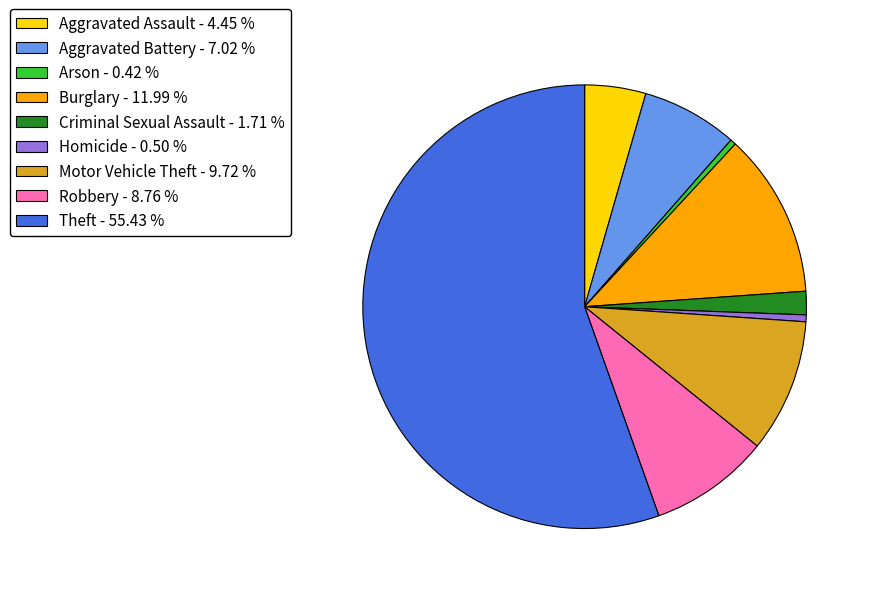

Between Theft - 55.43 % and Burglary - 11.99 %, which is larger?

Theft - 55.43 %